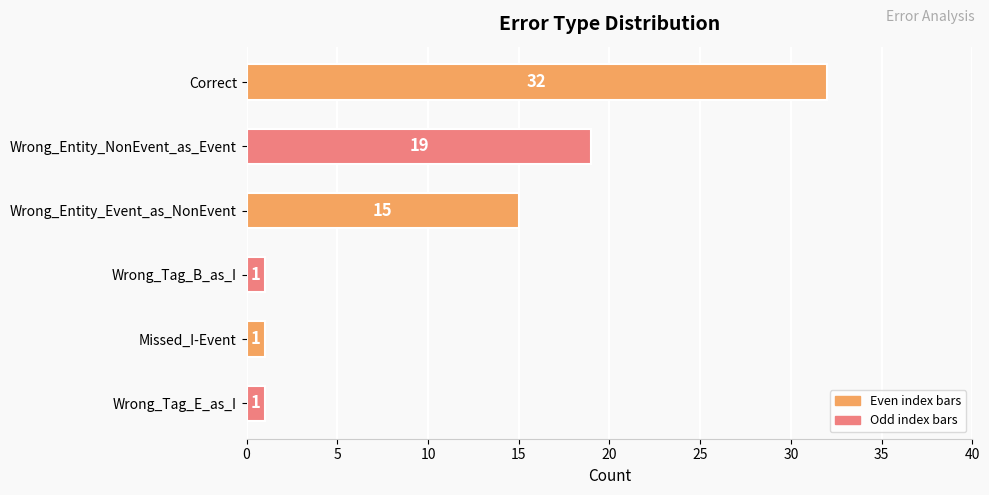

At which label is the value closest to 16?

Wrong_Entity_Event_as_NonEvent